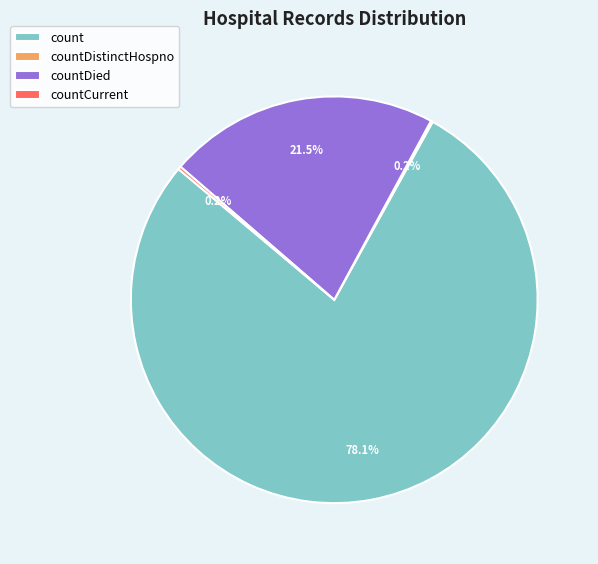

Is the sum of count and countDied greater than half?

Yes